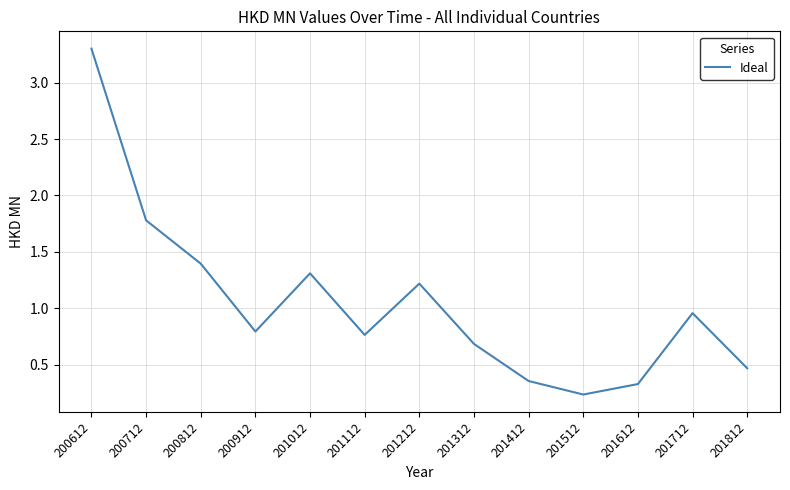

Is it true that the value at 200712 is 1.8?

True